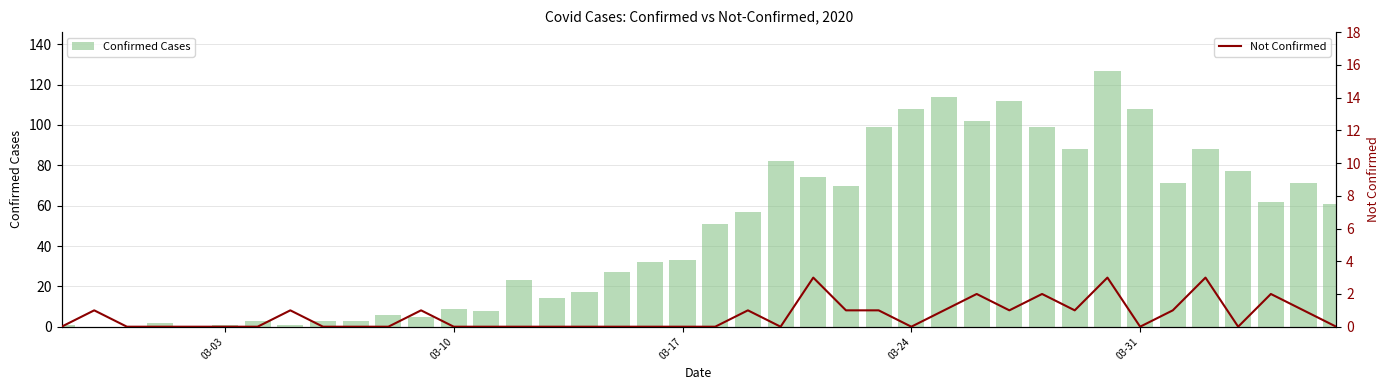

Which series has the largest total across all categories?

Confirmed Cases